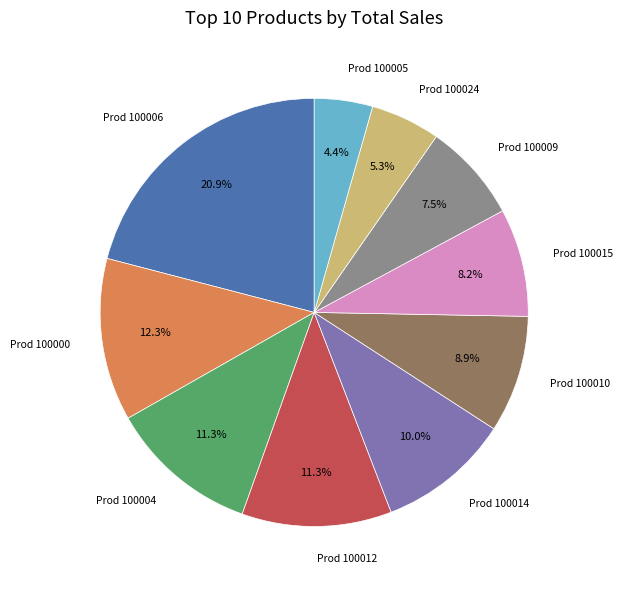

How many slices are in this pie chart?

10